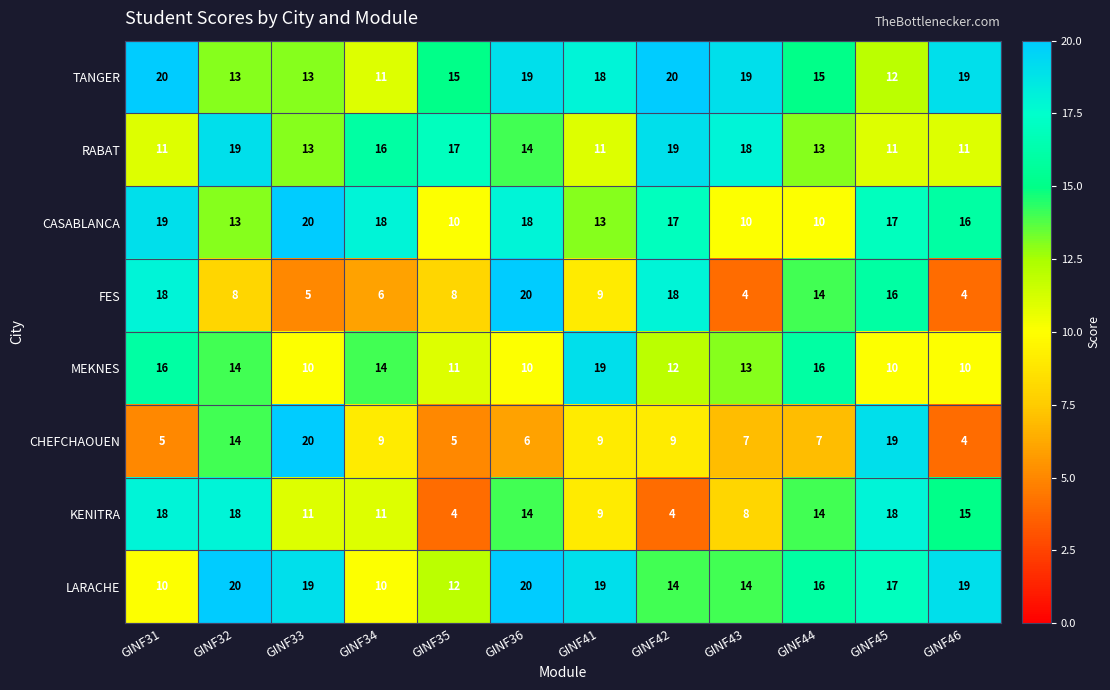

Is it true that CHEFCHAOUEN equals 8 at GINF31?

False